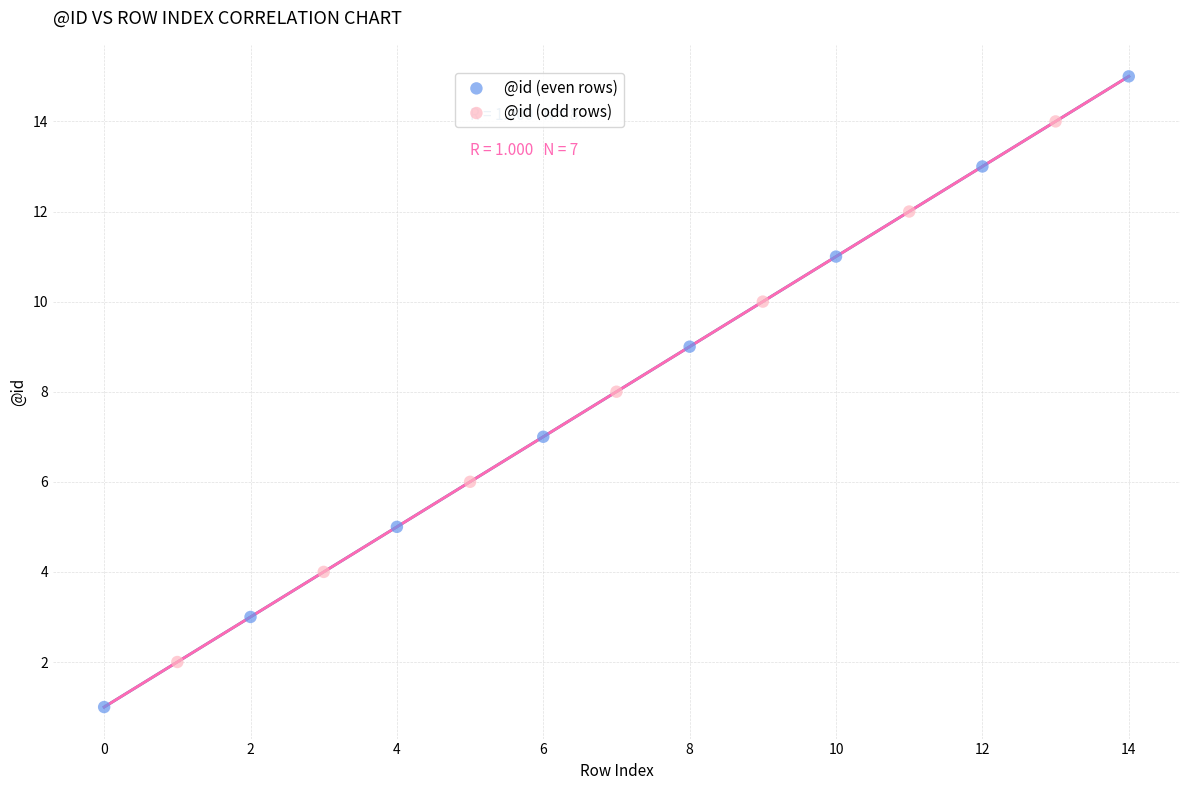

Which series contains the lowest Y value?

@id (even rows)